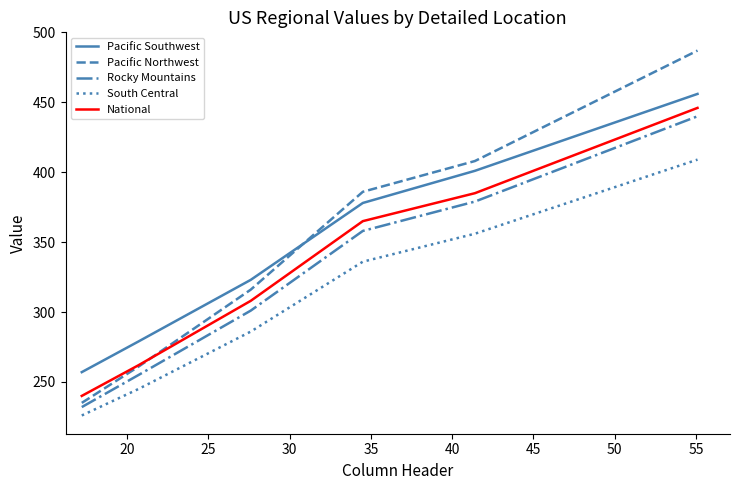

Is this an area chart (filled region under the line)?

No